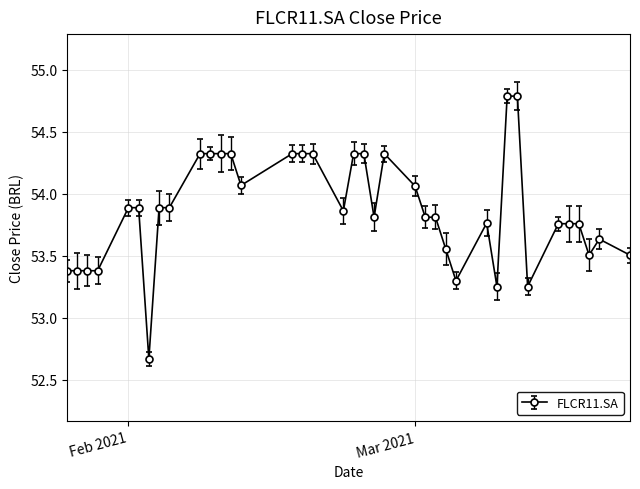

What is the sum of all values?

2047.0